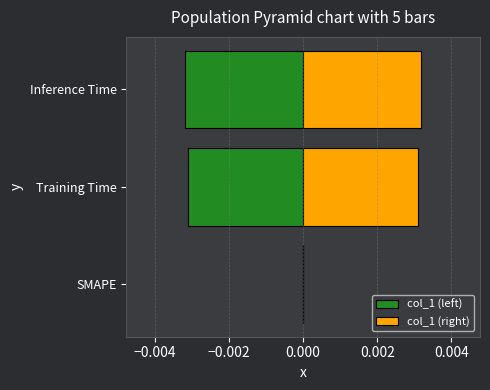

At Inference Time, list the series in order from smallest to largest.

col_1 (left), col_1 (right)